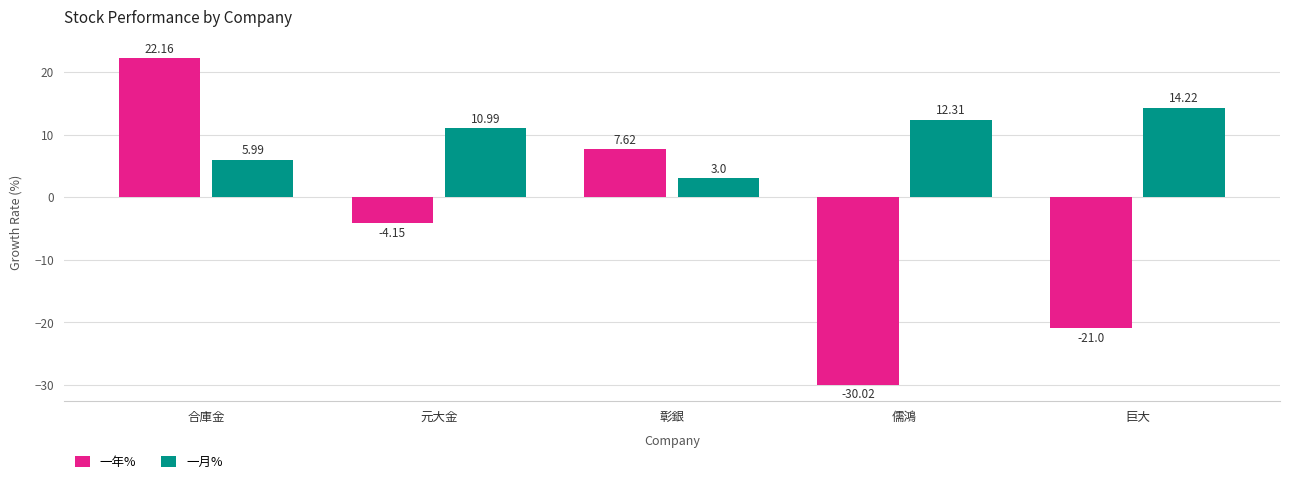

What is the sum of all 一月% values?

46.5